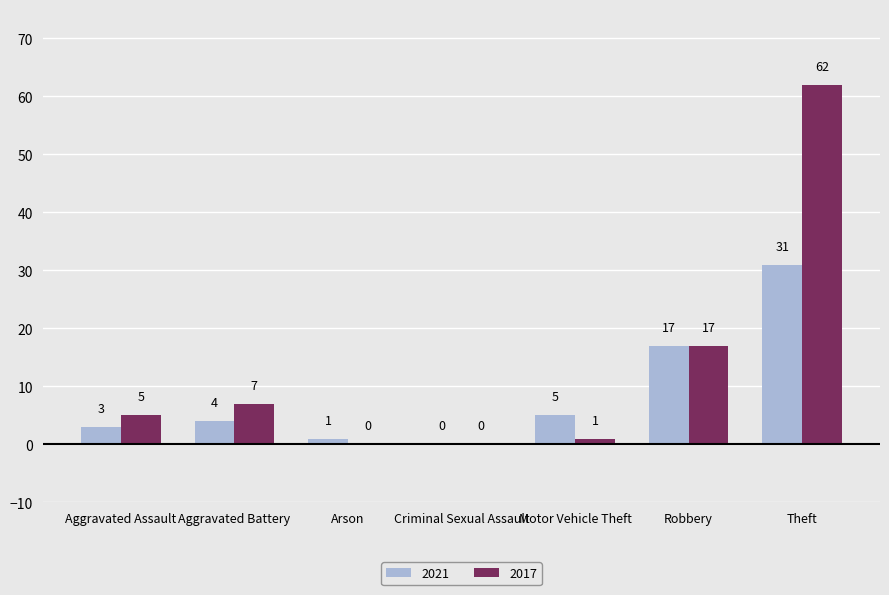

What is the highest value of the 2021 series?

31